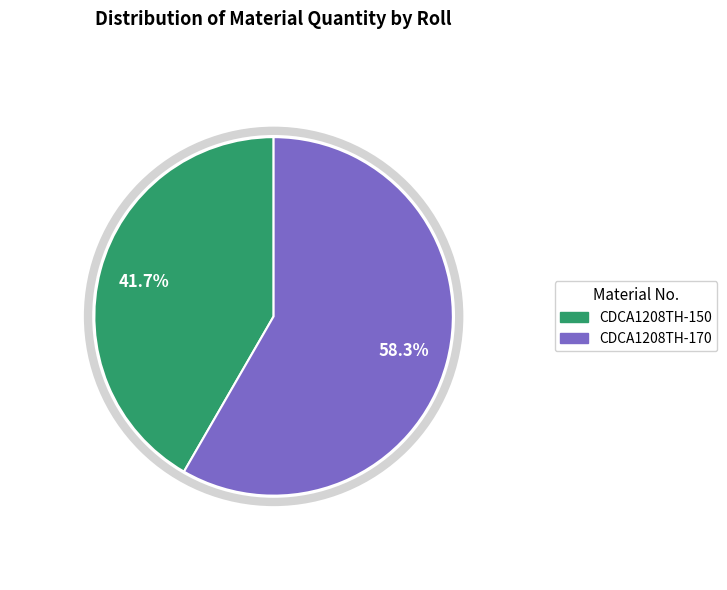

Does any single category account for the majority?

Yes